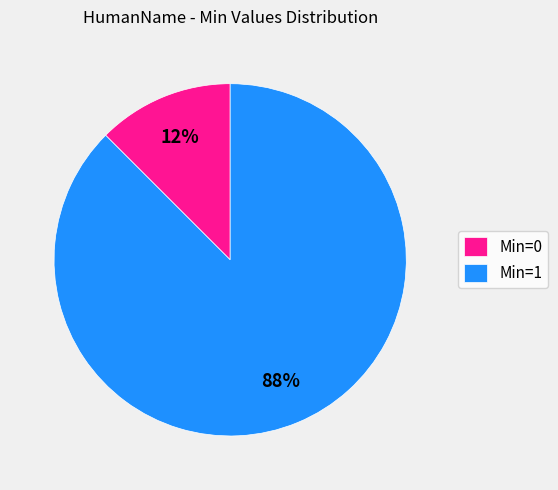

What is the largest slice in the pie chart?

Min=1